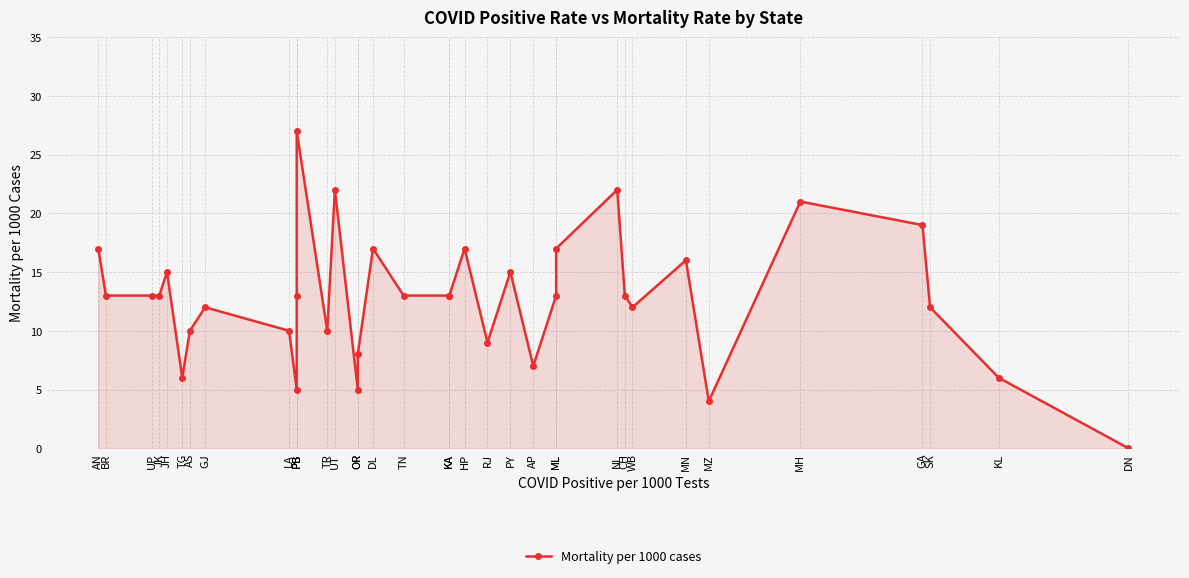

How many points are lower than both their immediate neighbors (excluding endpoints)?

8